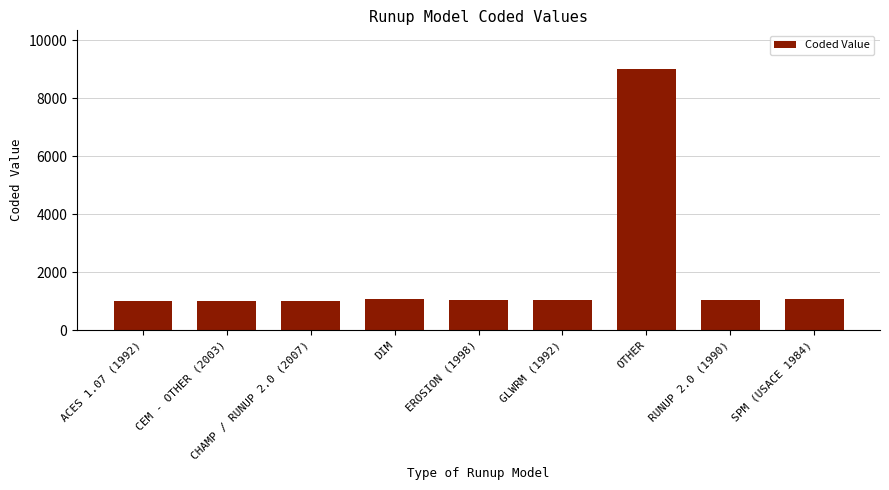

Approximately how many times larger is the value at EROSION (1998) compared to GLWRM (1992)?

1.0